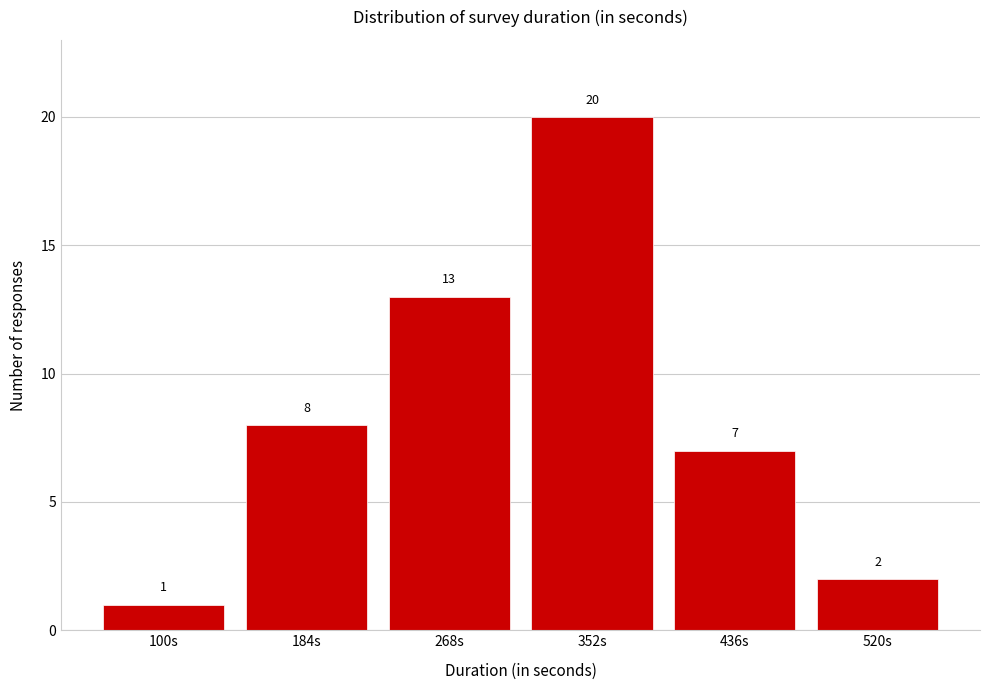

Reading left to right, extract all data points from this chart.

1	8	13	20	7	2